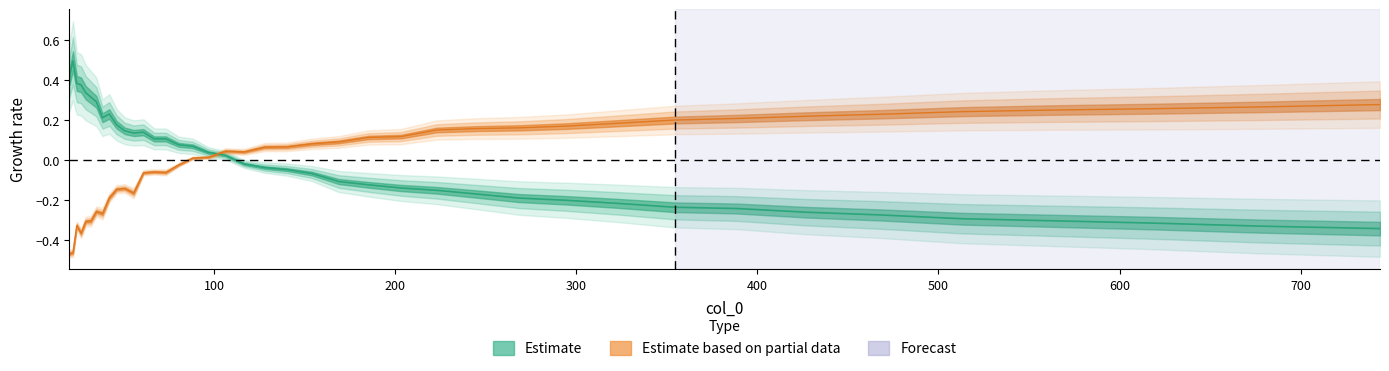

How many lines are shown in the chart?

2